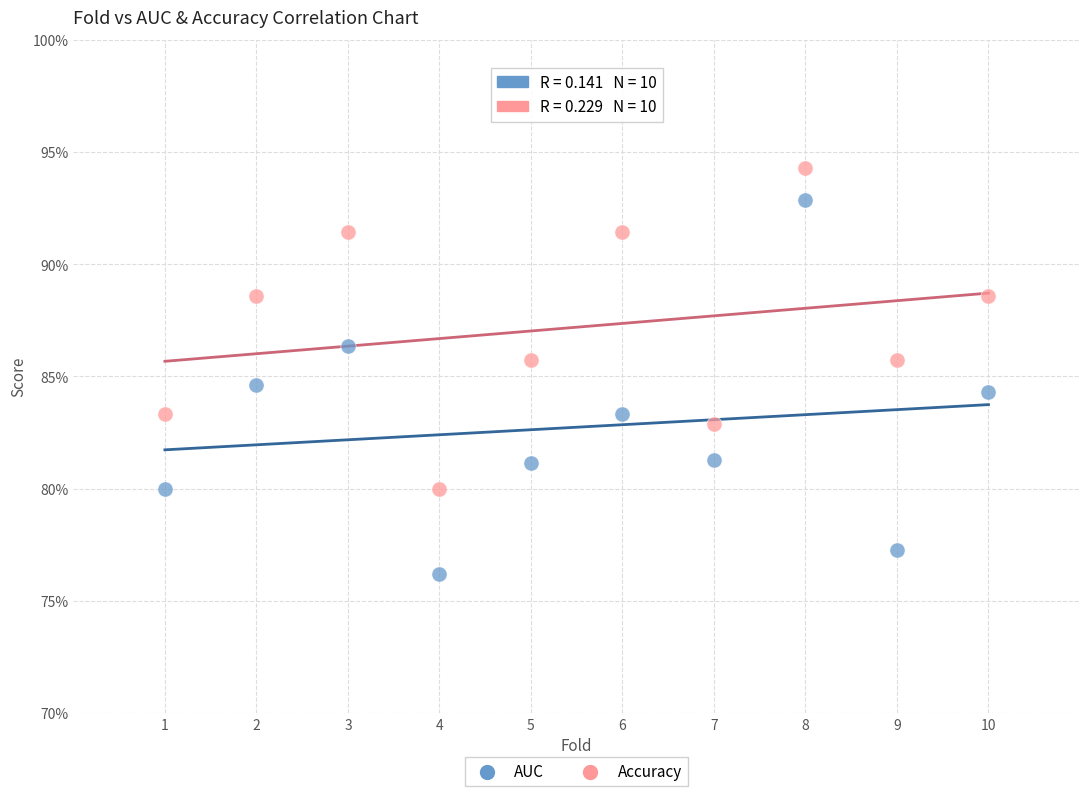

Which series reaches the minimum Y coordinate?

AUC